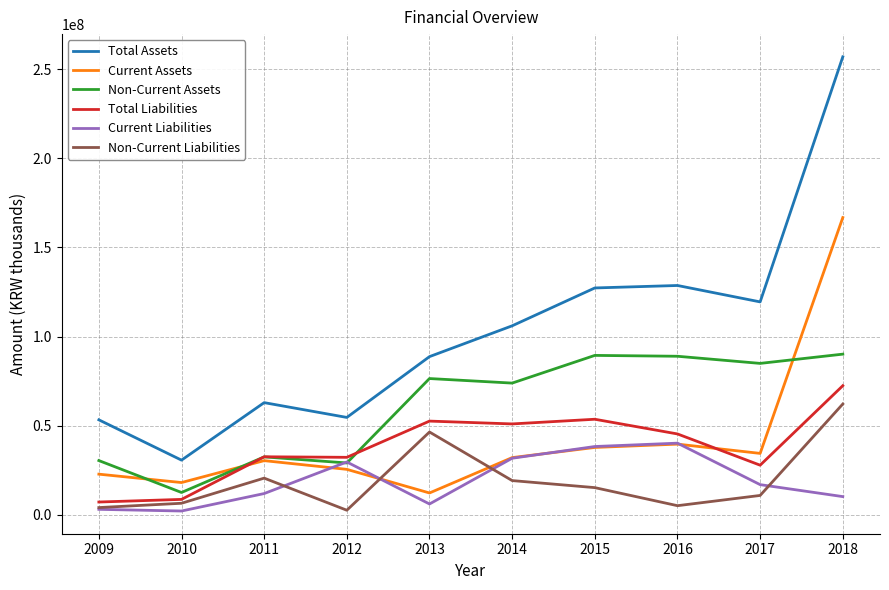

Is the value of Total Liabilities at 2010 greater than the value of Current Assets at 2018?

No